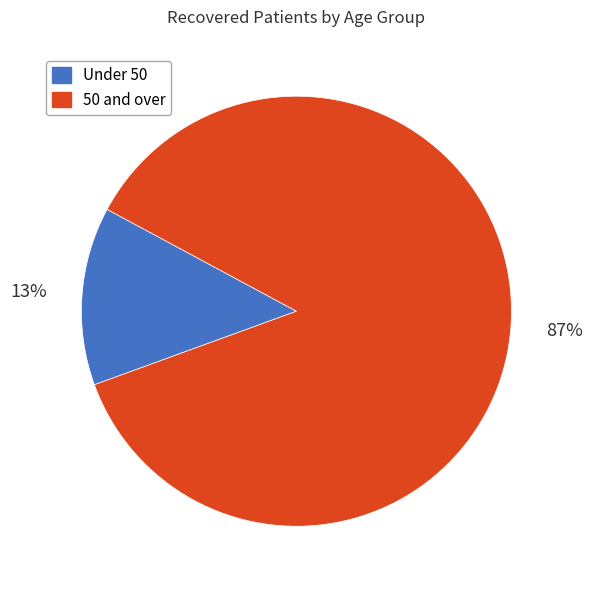

Does 50 and over account for over 50% of the chart?

Yes